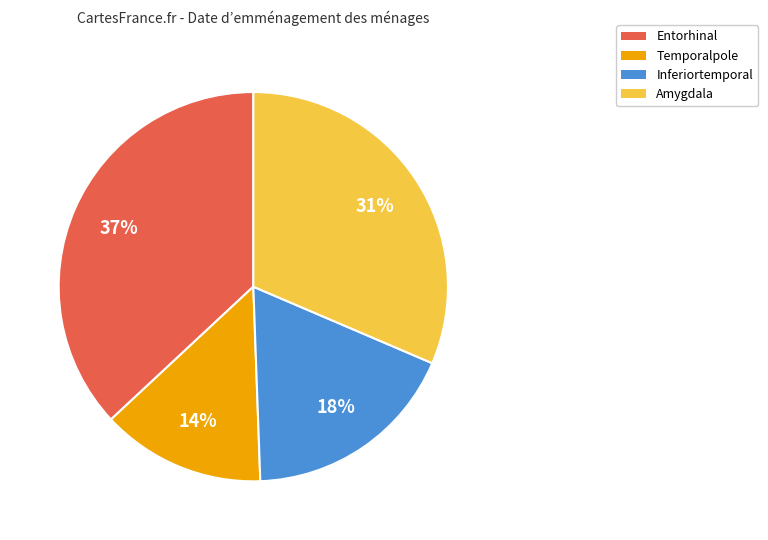

Is there any slice that represents more than half of the pie?

No